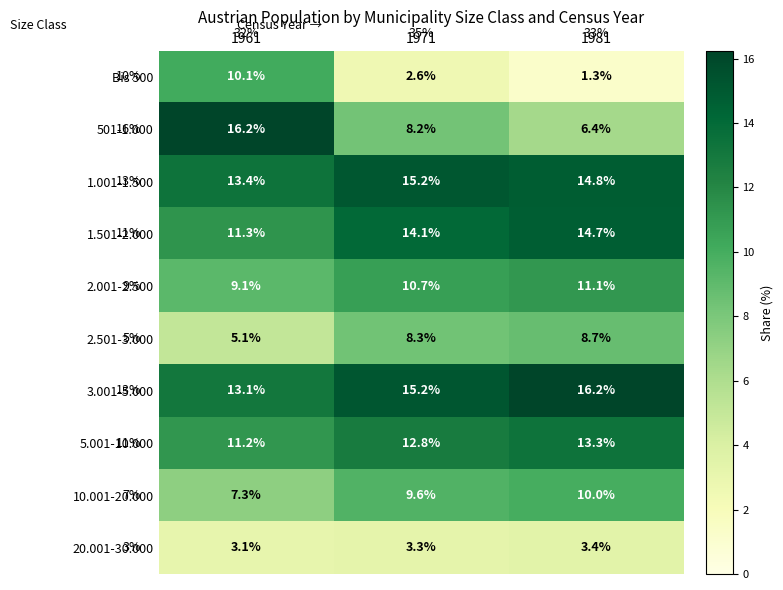

At which category is the sum across all series the highest?

1971